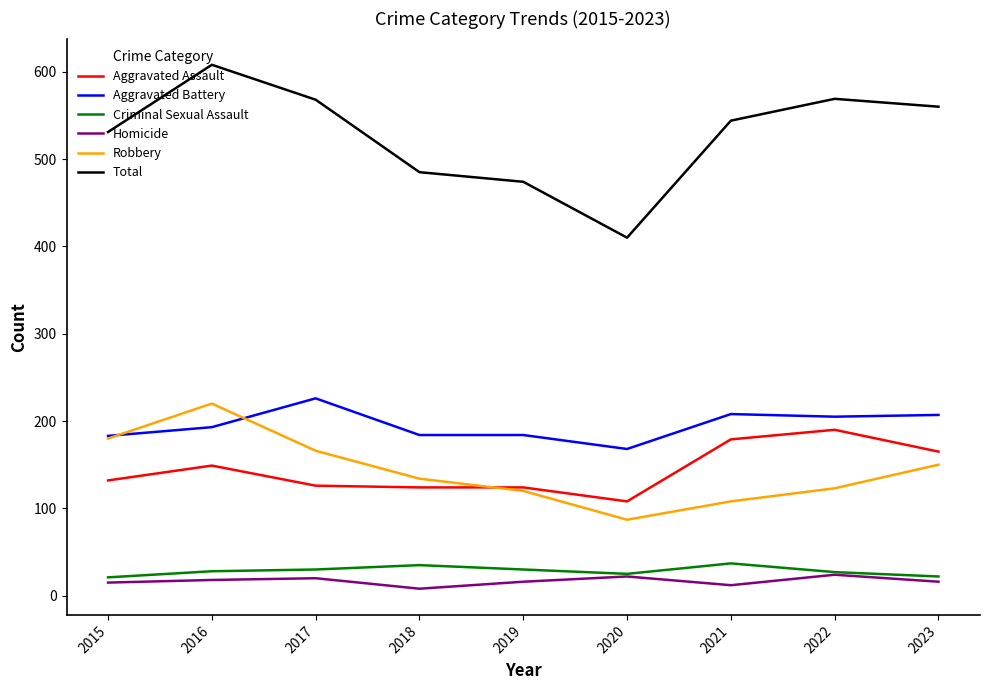

How many series are shown in this chart?

6